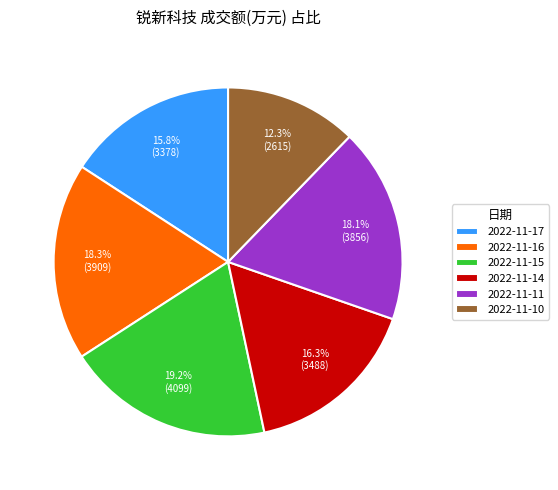

Is the sum of 2022-11-10 and 2022-11-17 greater than half?

No